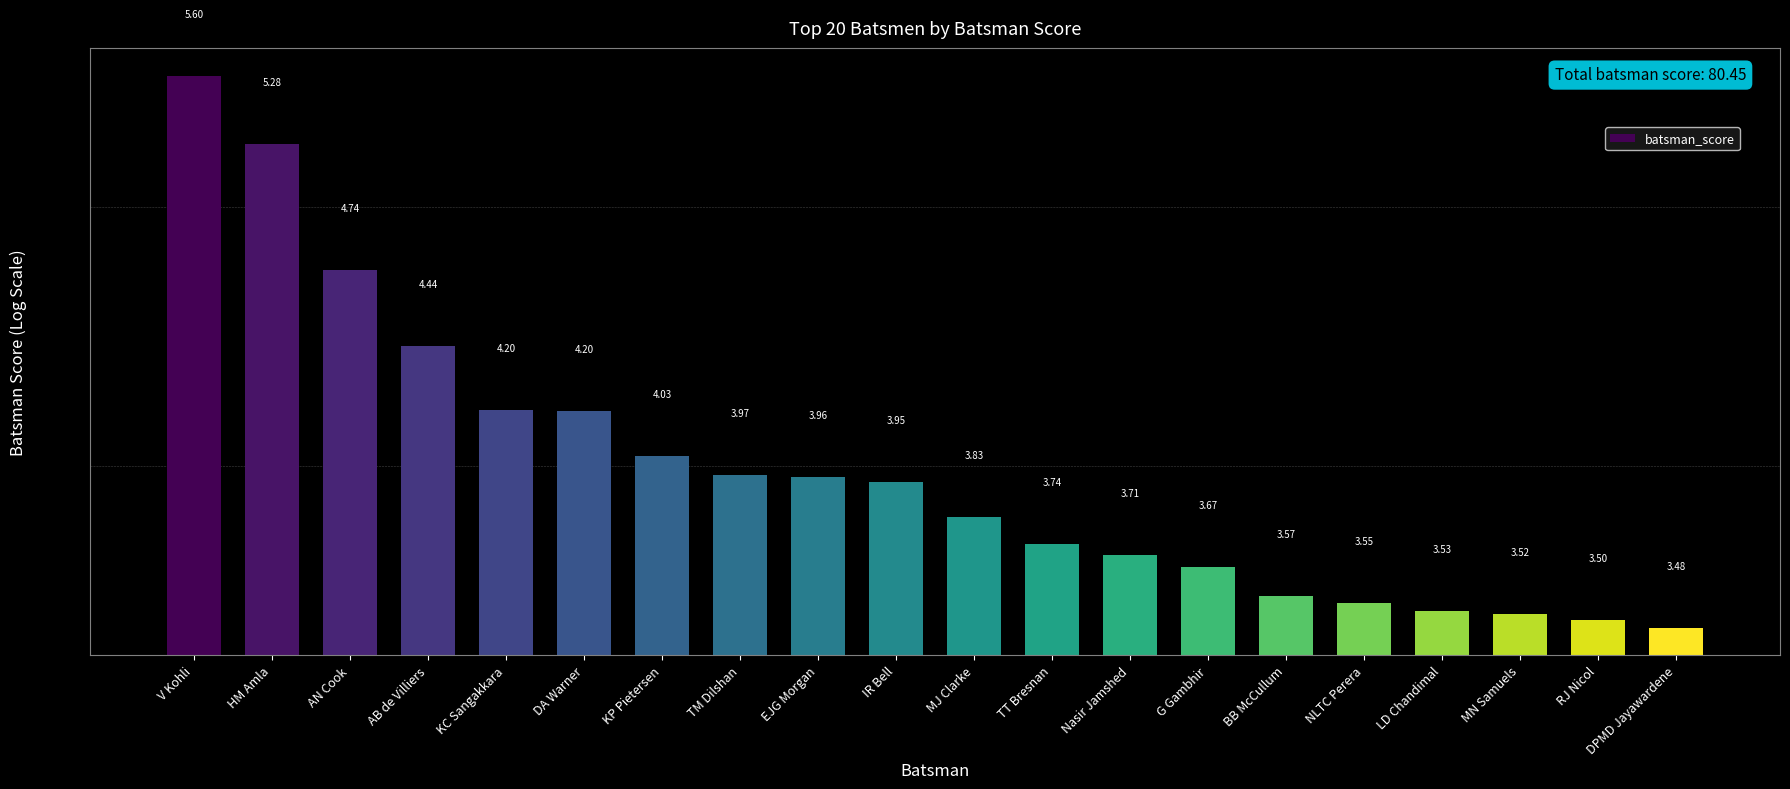

Is it true that the value at G Gambhir is 3.7?

True